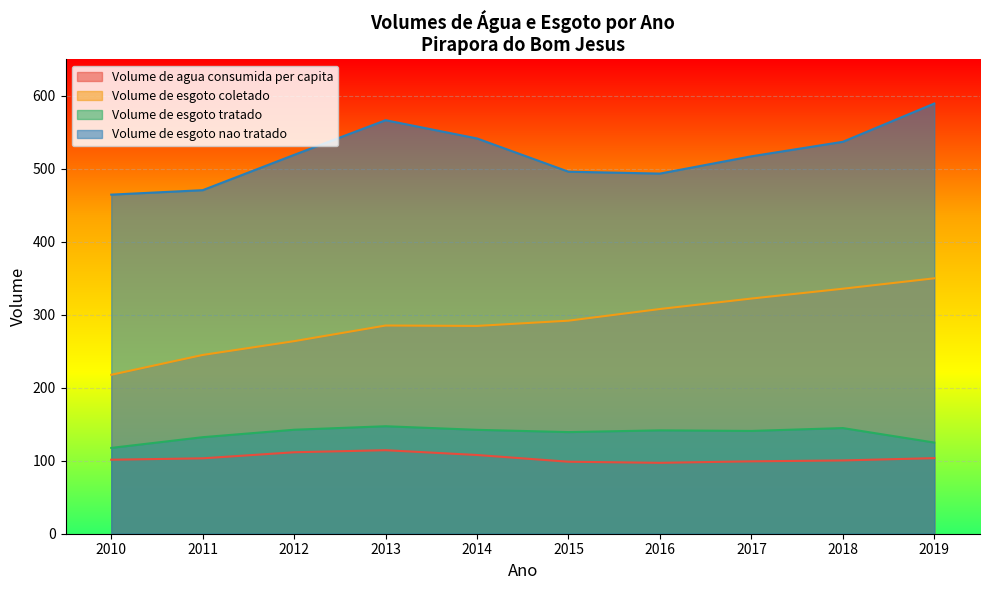

In Volume_de_agua_consumida_per_capita, how many points are lower than both neighbors (excluding endpoints)?

1